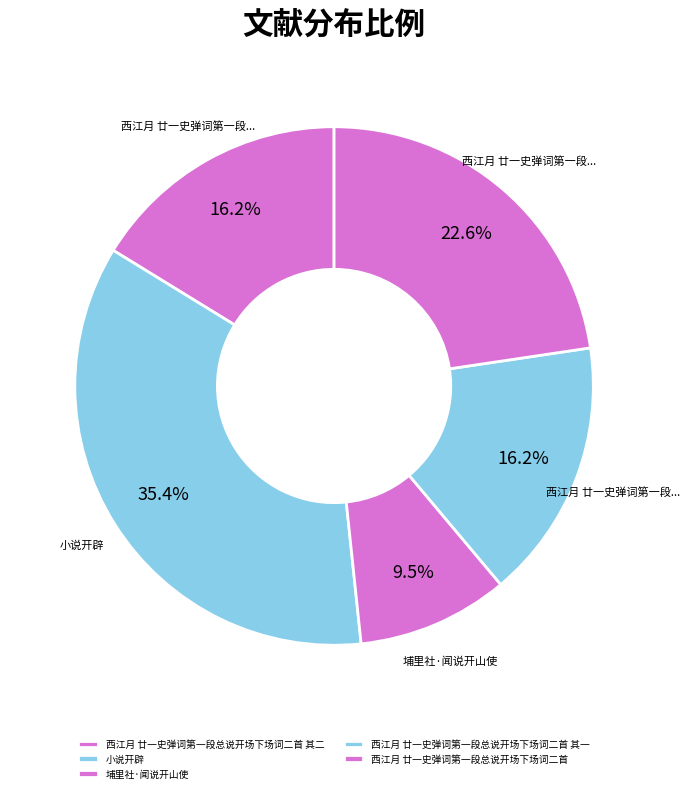

Do 埔里社·闻说开山使 and 西江月 廿一史弹词第一段总说开场下场词二首 其二 together represent more than half of the pie?

No